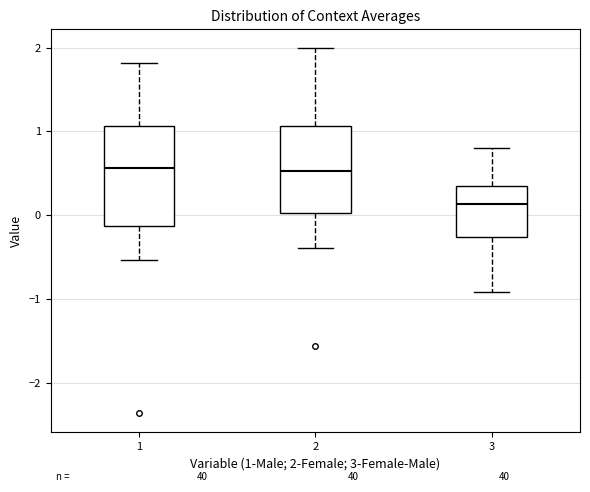

Where is the lower edge of the box at x = 1 on the y-axis? The values are not printed on the chart, so give them approximately, as read against the axis.

-0.1